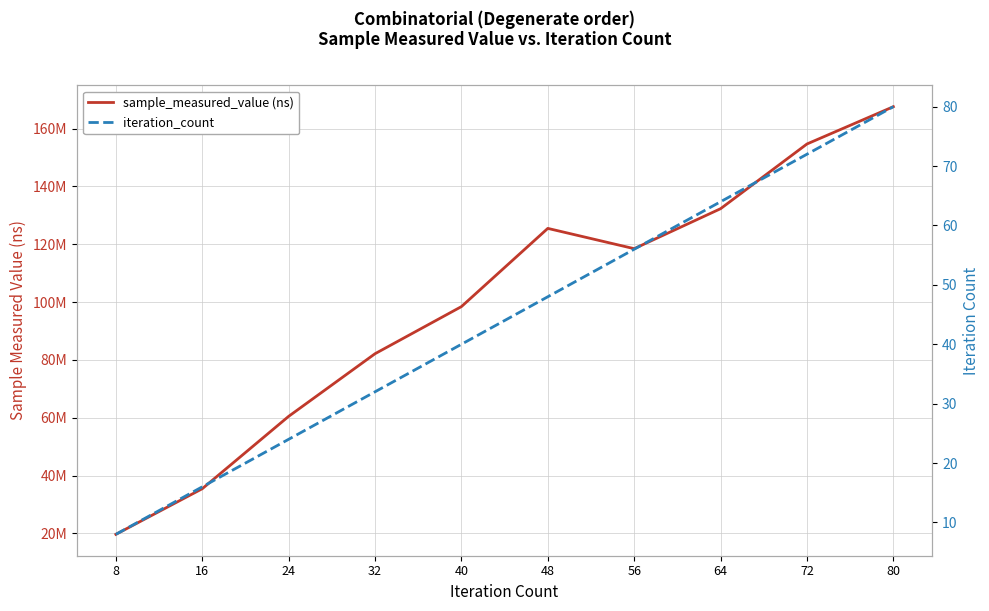

True or false: sample_measured_value (ns) and iteration_count cross at least once.

False